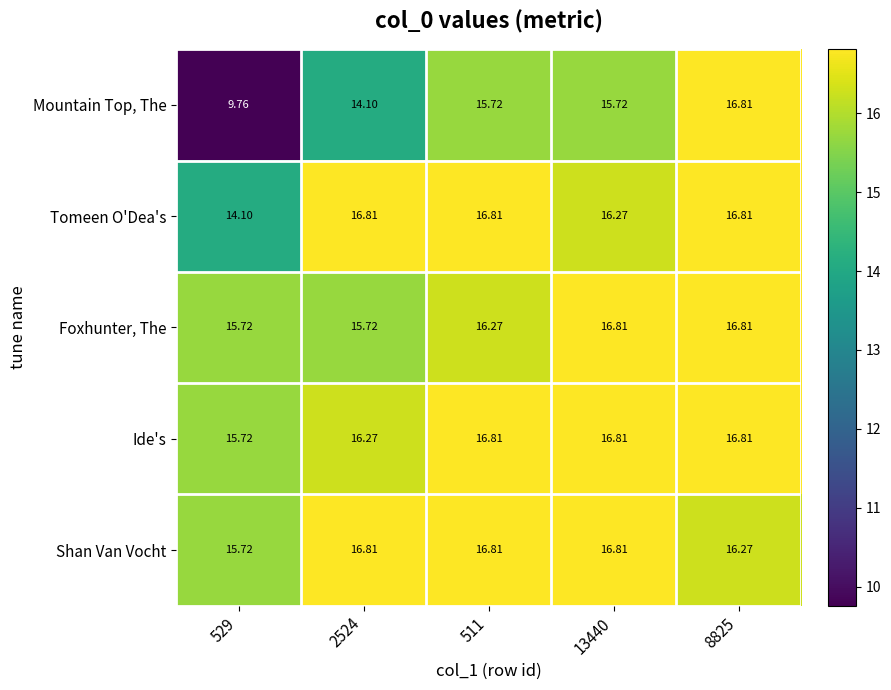

Which series has the widest spread of values?

Mountain Top, The